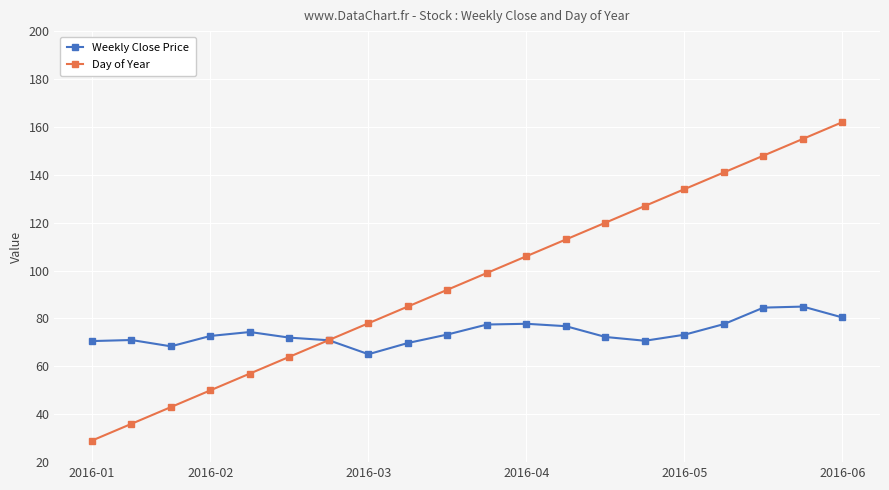

Which series has the widest spread of values?

Day of Year